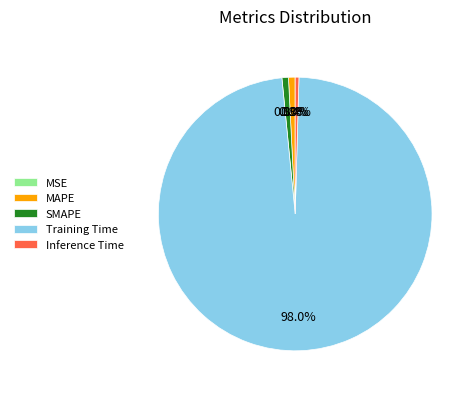

Which slice is the largest?

Training Time